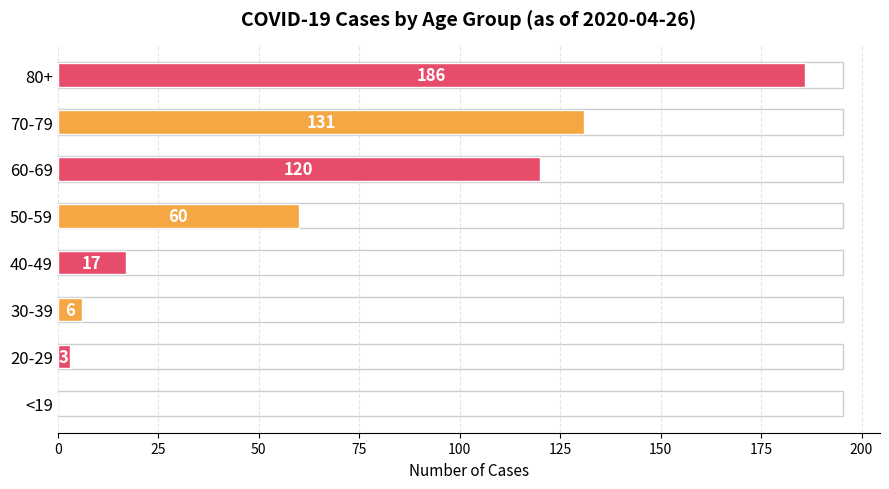

Which has a higher value, 70-79 or 20-29?

70-79